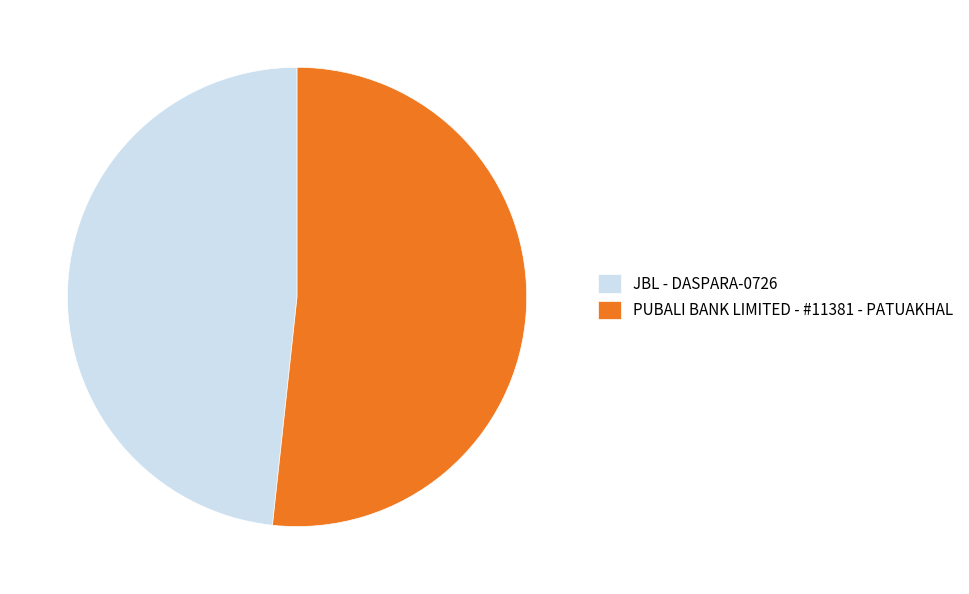

What is the majority slice?

PUBALI BANK LIMITED - #11381 - PATUAKHAL